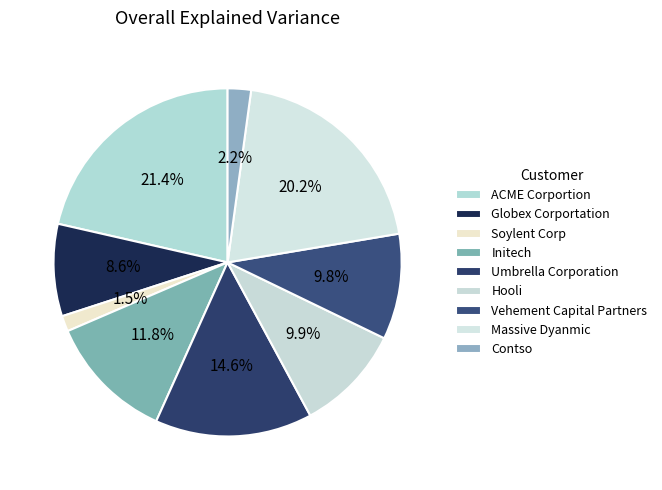

Does any single category account for the majority?

No